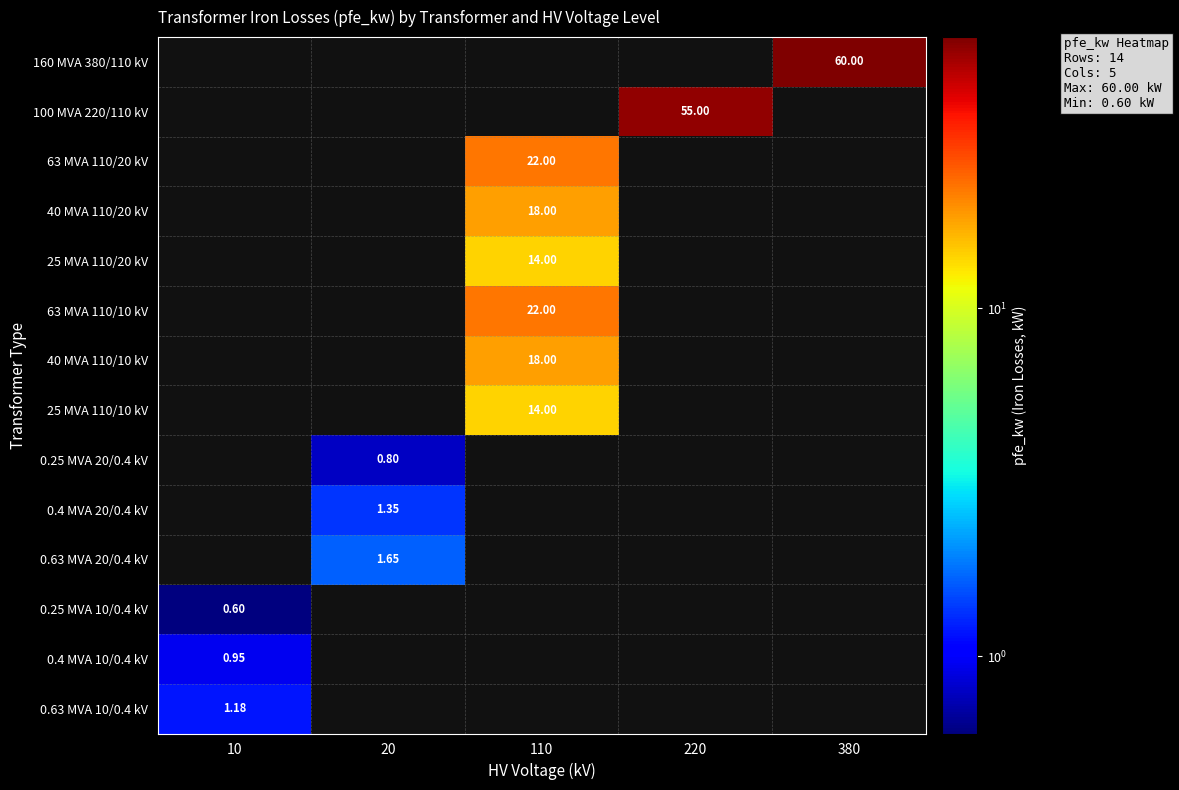

Is the value of 160 MVA 380/110 kV at 220 greater than the value of 63 MVA 110/20 kV at 220?

No